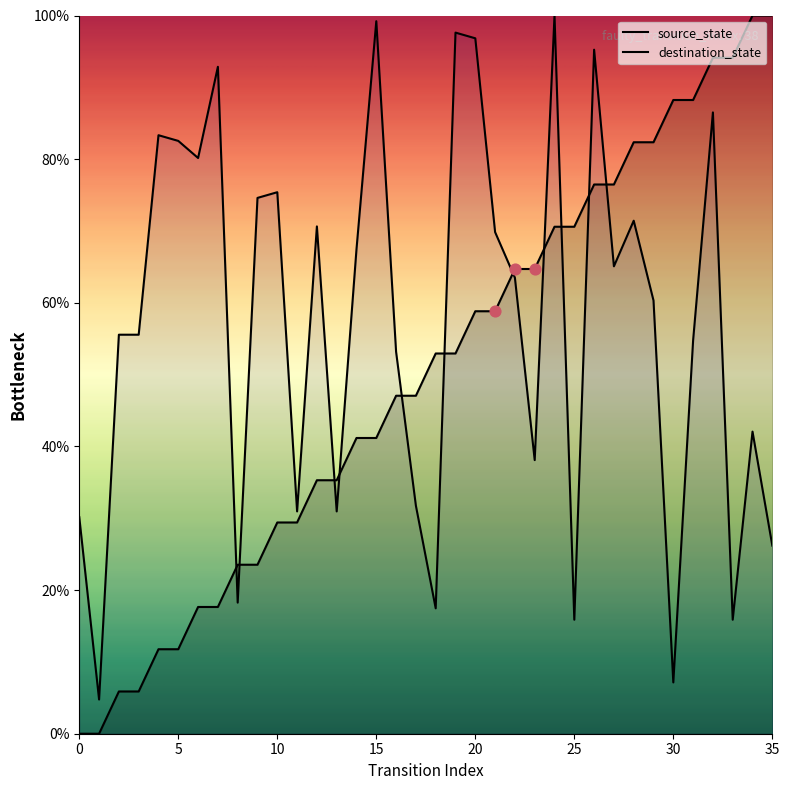

Which series has the widest spread of Y values?

source_state